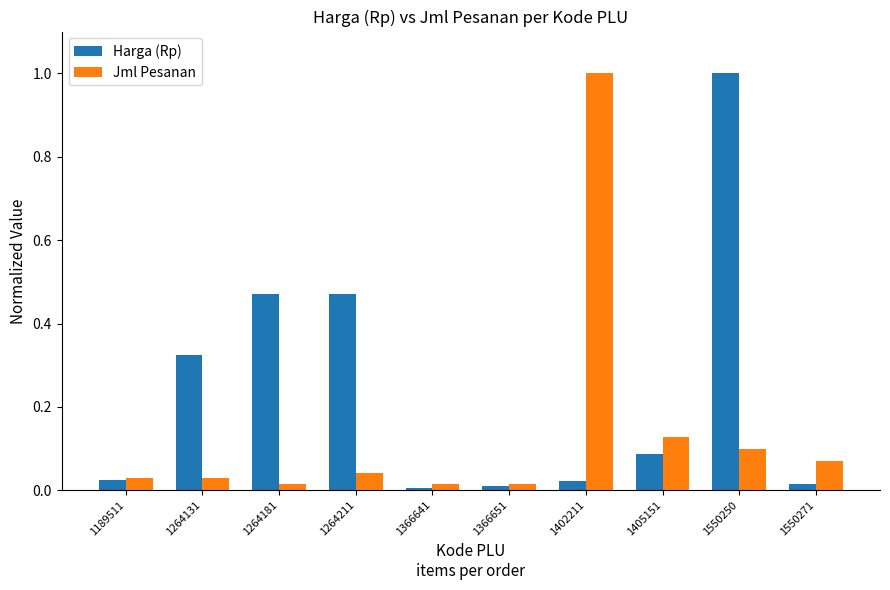

Which series changed the most between 1264211 and 1402211?

Jml Pesanan